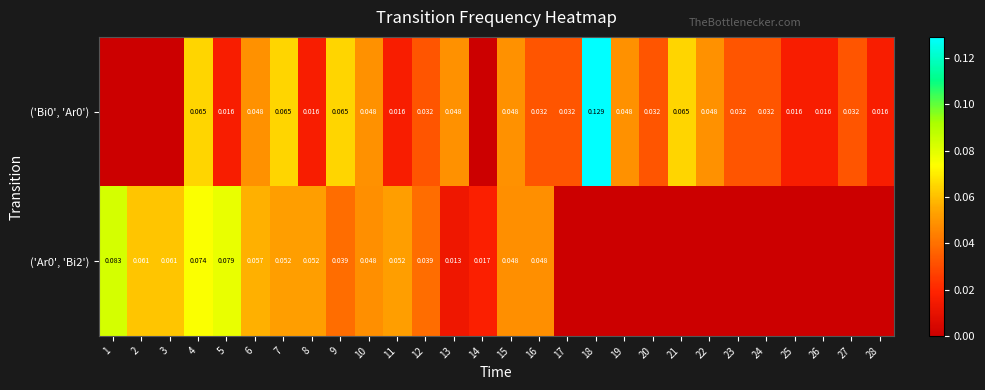

True or false: ('Ar0', 'Bi2') has a value of 0.0 at 2.

False